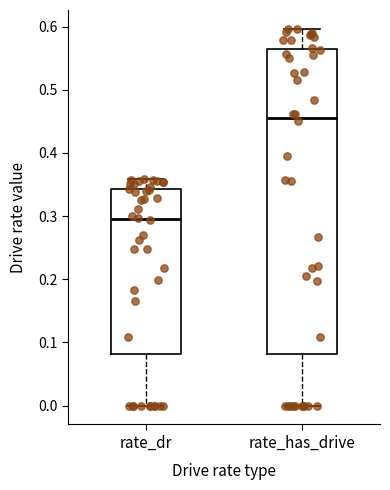

Comparing the boxes themselves (not the whiskers), which one is the tallest?

rate_has_drive